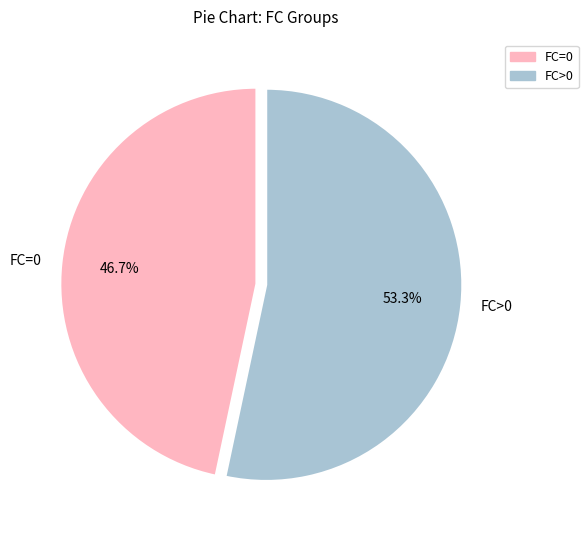

Count the number of slices in the pie.

2